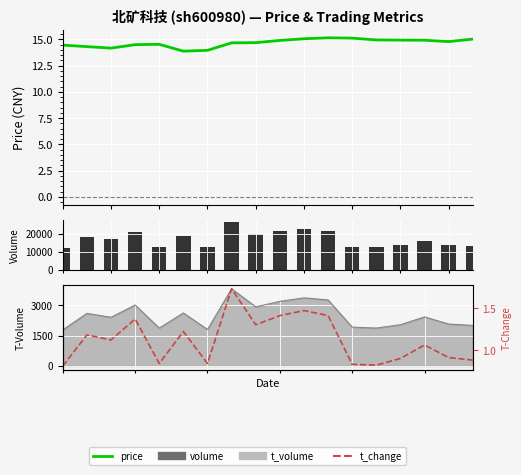

Between 6 and 10, which series saw the biggest shift?

volume